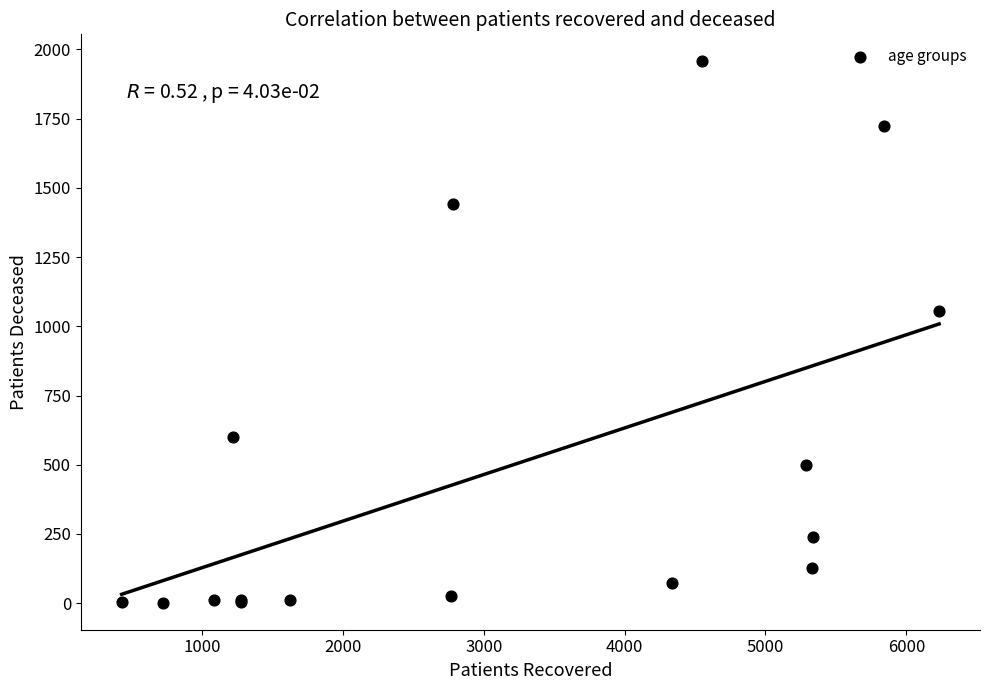

What Y value in the scatter plot is closest to 979?

1056